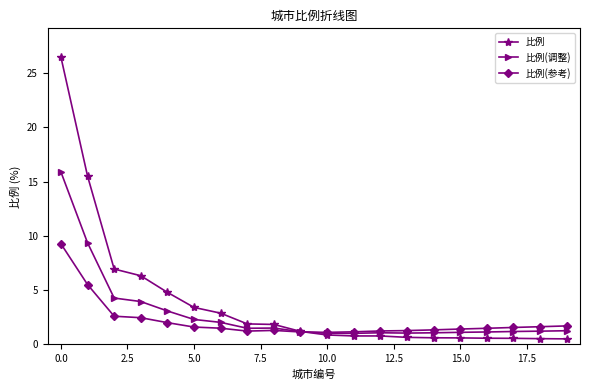

What is the value of the 比例(调整) point at the 16th from the left?

1.1